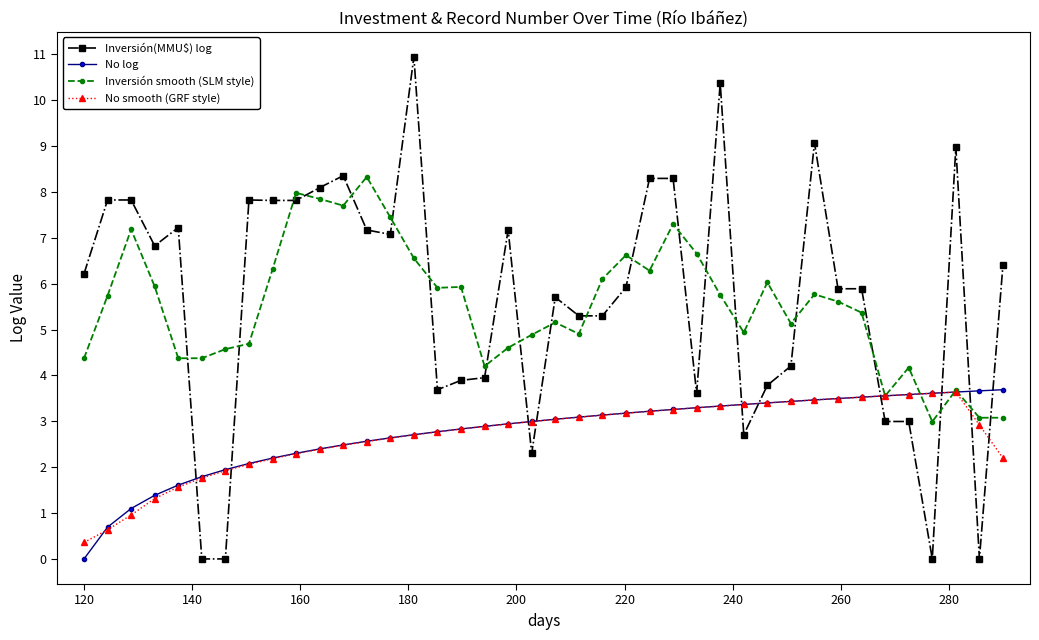

What is the maximum value for Inversión(MMU$) log?

10.9